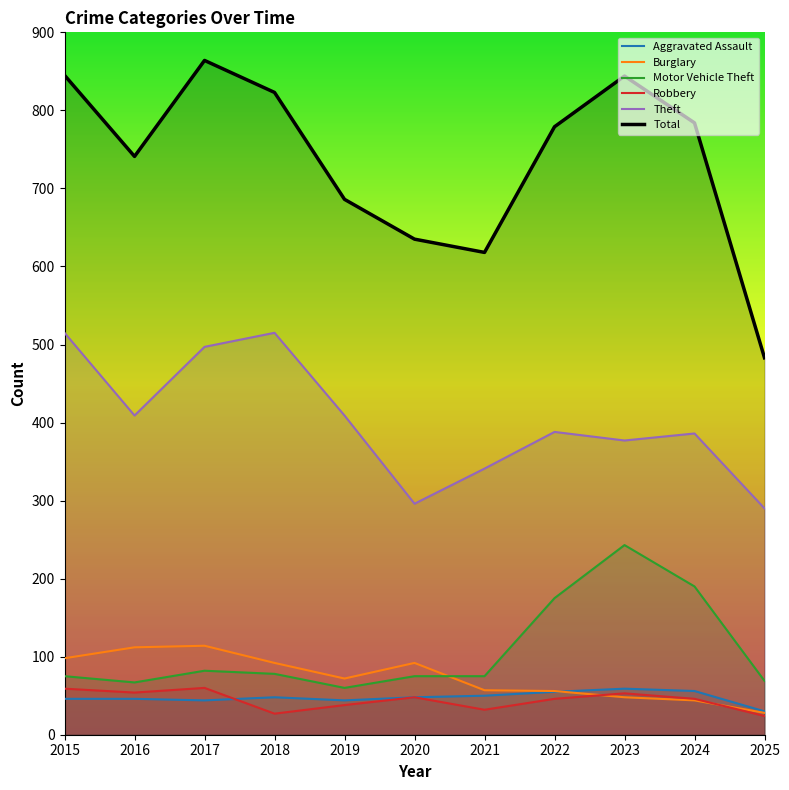

How many data points in Motor Vehicle Theft are less than 75?

3